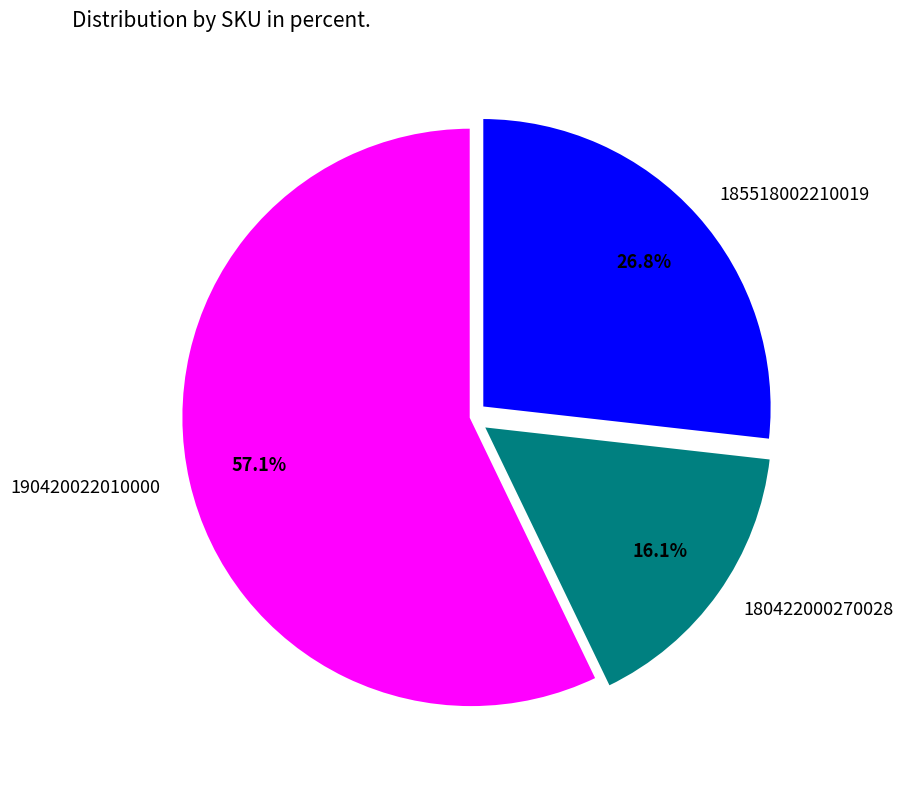

Which category has the biggest portion of the pie?

190420022010000